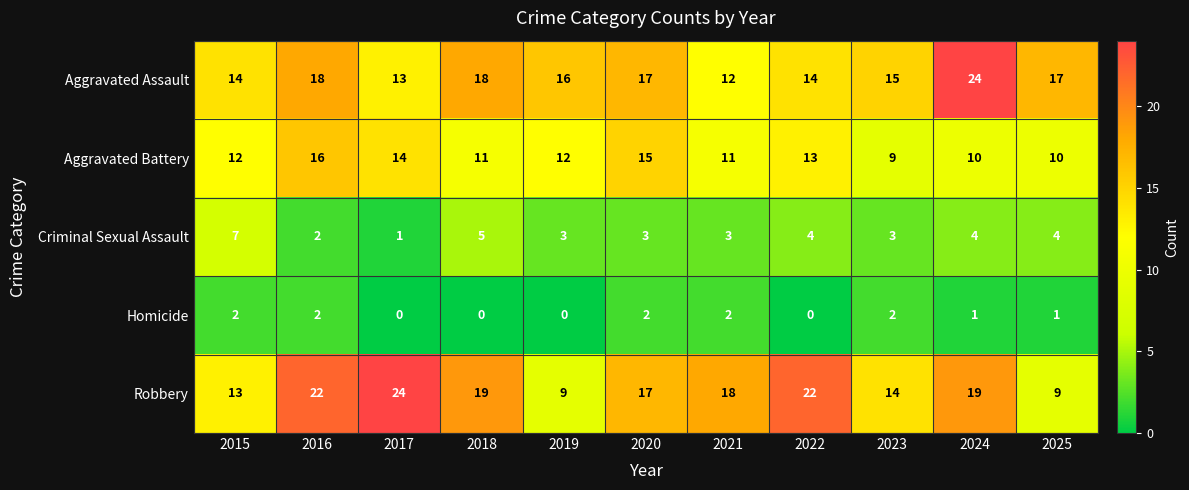

How many series are shown in this chart?

5